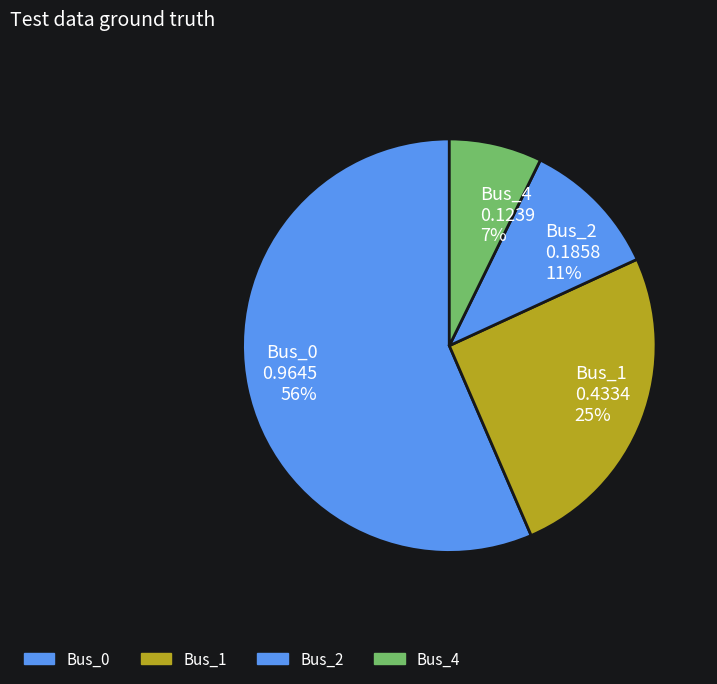

What is the largest slice in the pie chart?

Bus_0